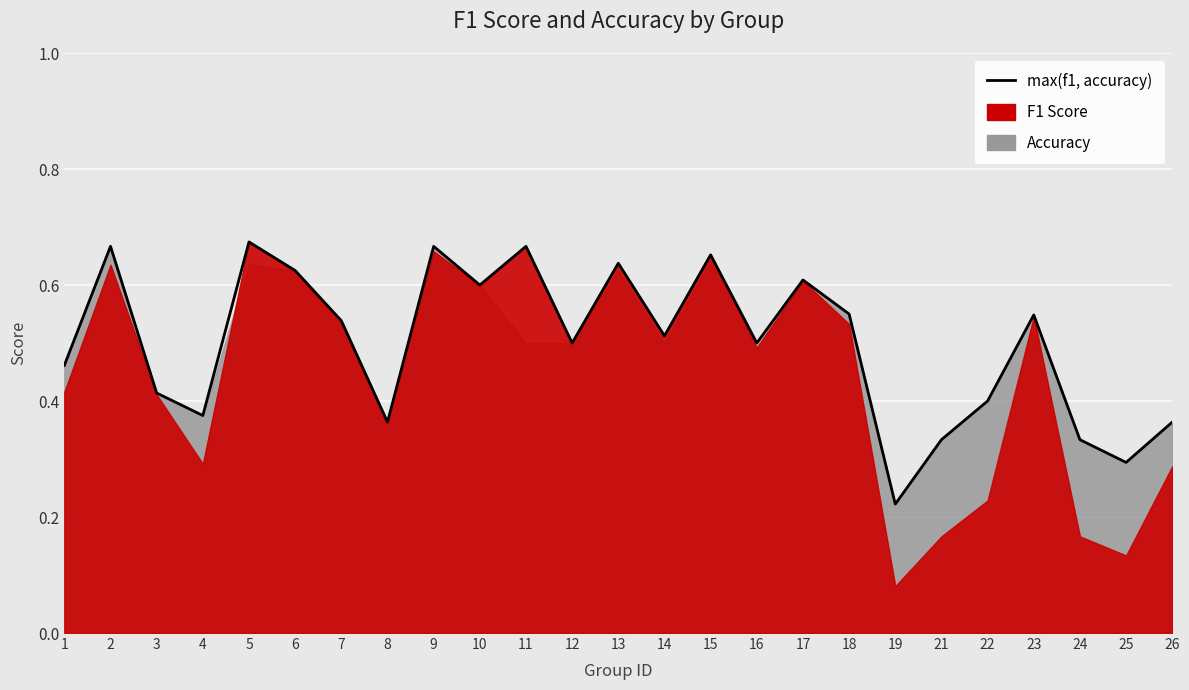

Reading left to right, list all the values displayed in this chart.

0.5	0.7	0.4	0.4	0.7	0.6	0.5	0.4	0.7	0.6	0.7	0.5	0.6	0.5	0.7	0.5	0.6	0.6	0.2	0.3	0.4	0.5	0.3	0.3	0.4